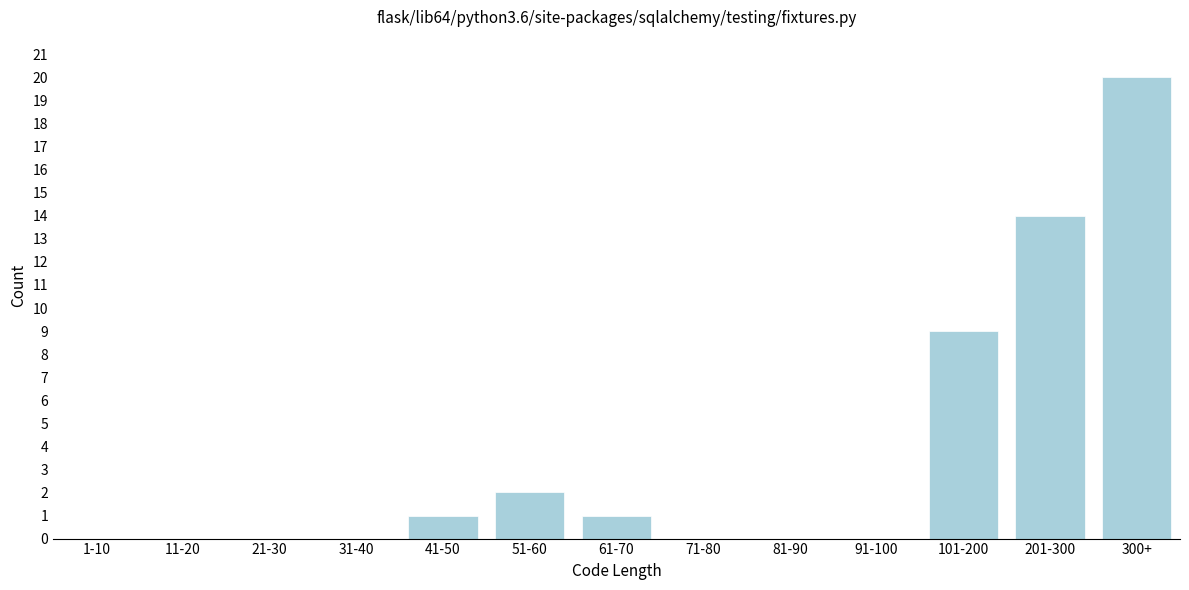

Reading right to left, list all the values displayed in this chart.

300+=20	201-300=14	101-200=9	91-100=0	81-90=0	71-80=0	61-70=1	51-60=2	41-50=1	31-40=0	21-30=0	11-20=0	1-10=0